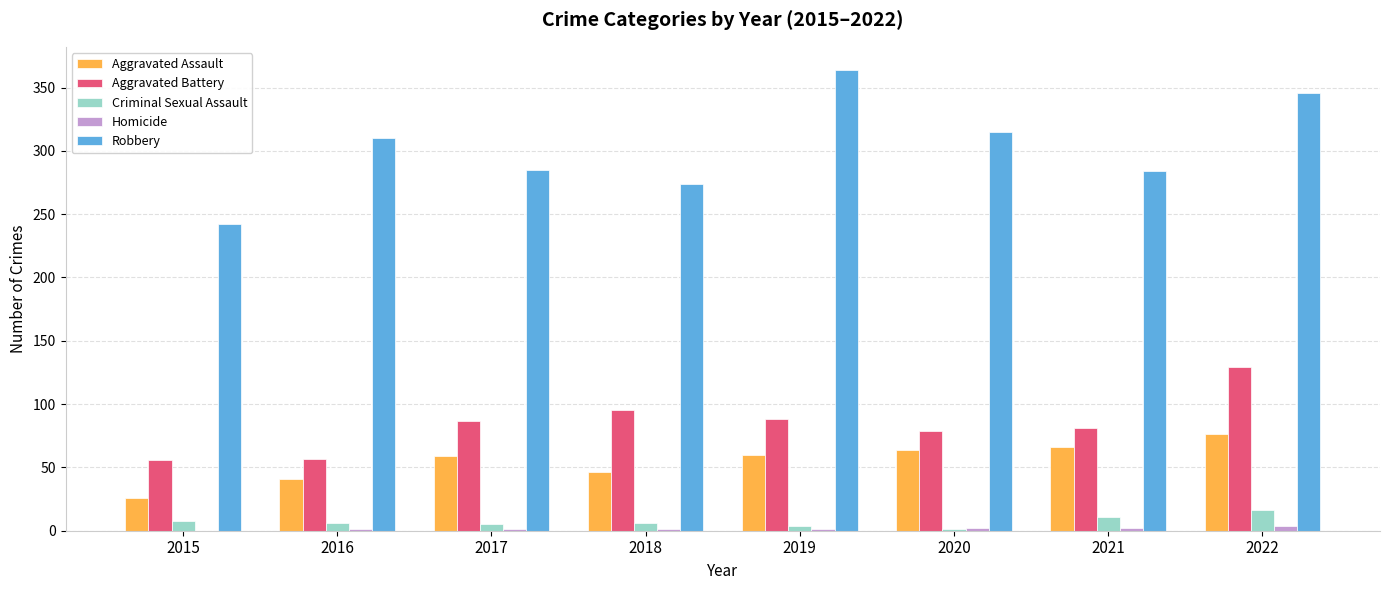

What is the sum of all Aggravated Assault values?

438